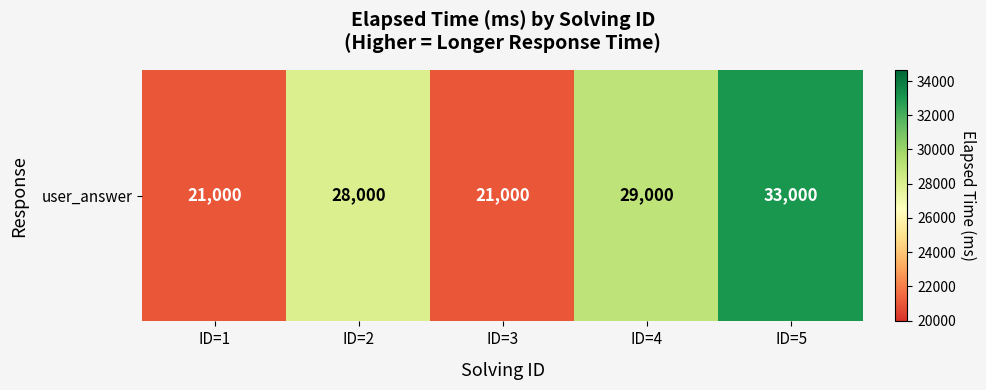

How many data points does each series have?

5